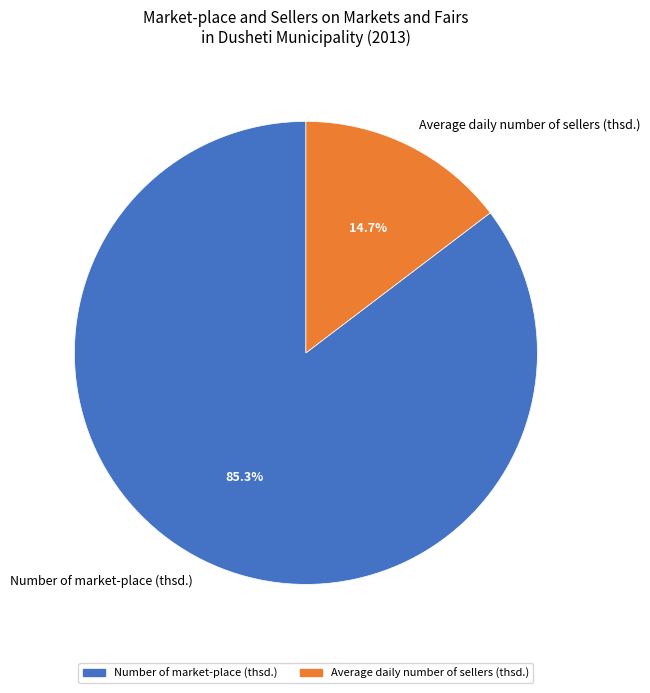

How much of the chart is everything except Average daily number of sellers (thsd.)?

85.3%